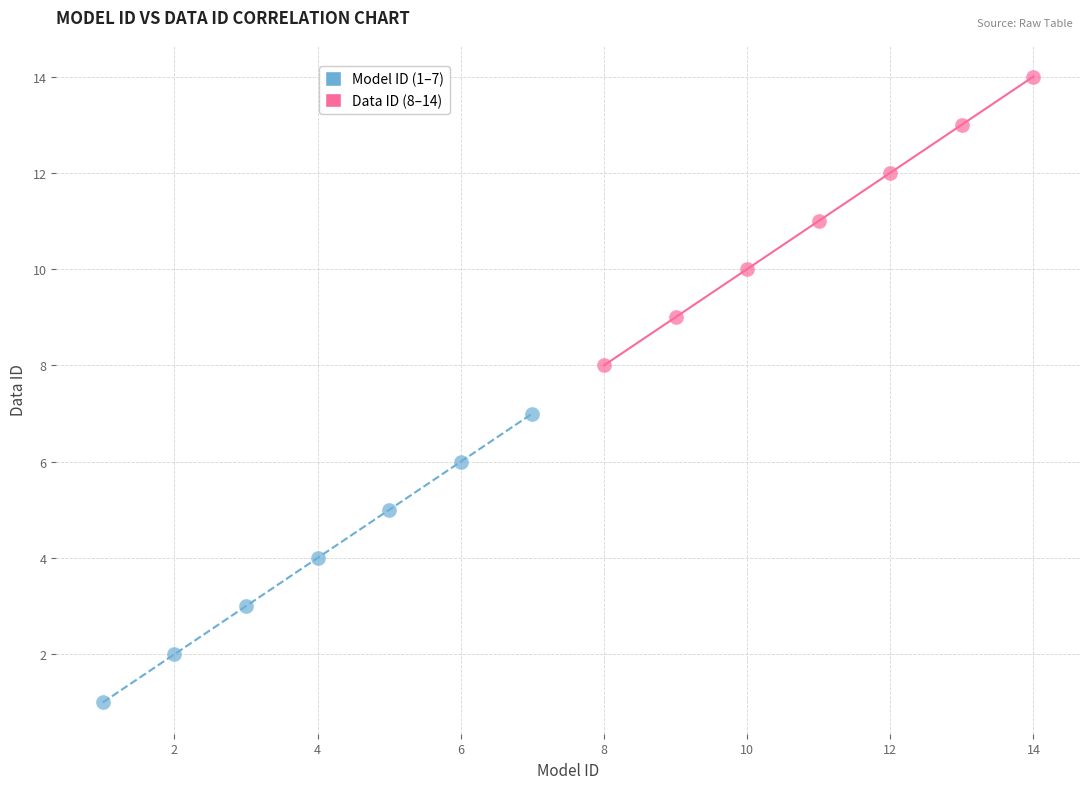

Which series reaches the minimum Y coordinate?

Model ID (1–7)